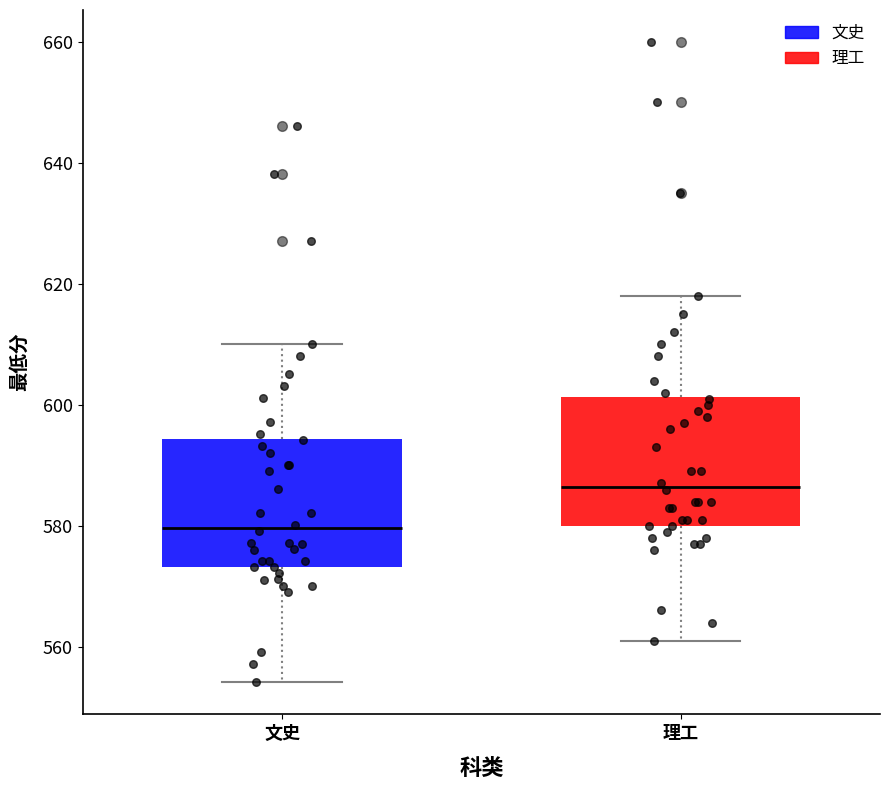

Reading left to right, transcribe this box plot: for each box, give where its median line is, the range the box spans, and where its two whiskers end, as read against the y-axis. The values are not printed on the chart, so give them approximately, as read against the axis.

文史: median 580, box 574 to 594, whiskers 554 to 610
理工: median 586, box 580 to 602, whiskers 562 to 618